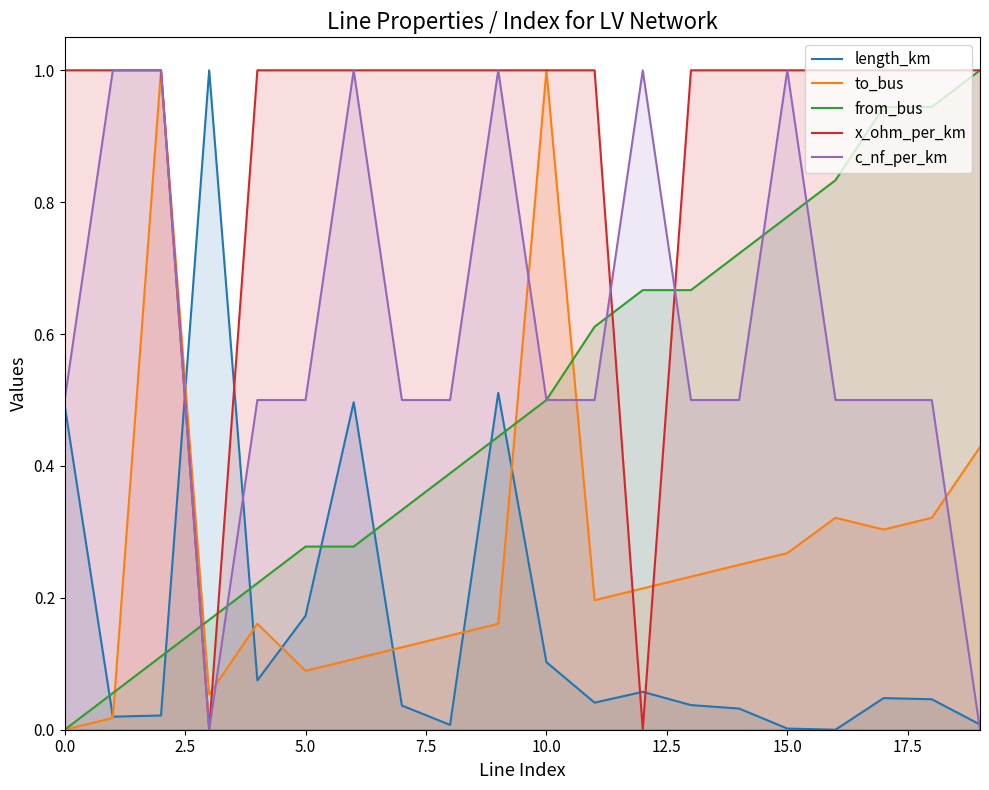

What is the average value of the c_nf_per_km series?

0.6